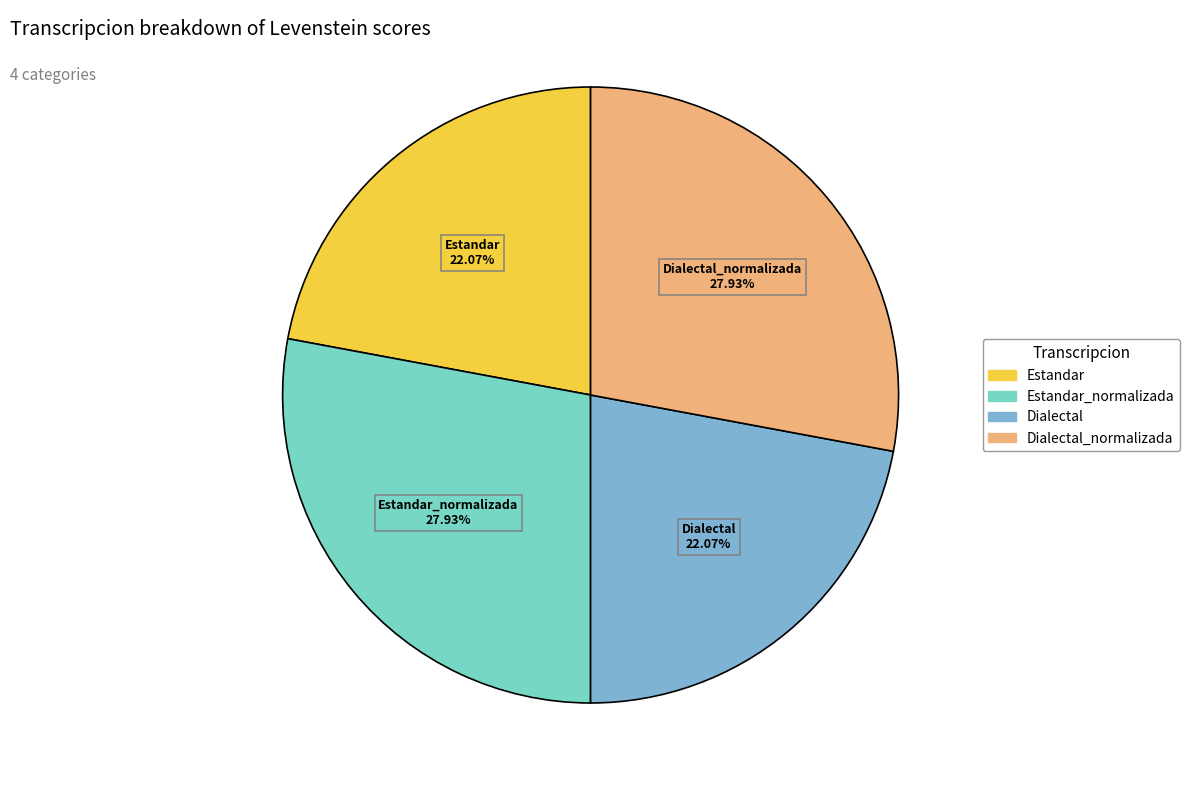

Does any single category account for the majority?

No